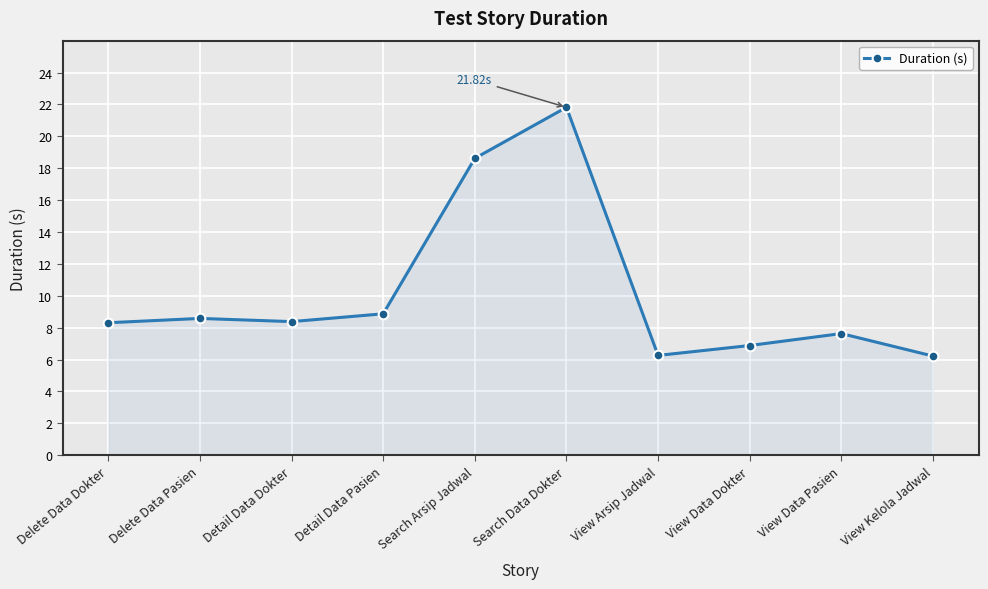

What is the difference between the values at Delete Data Dokter and Delete Data Pasien?

0.3